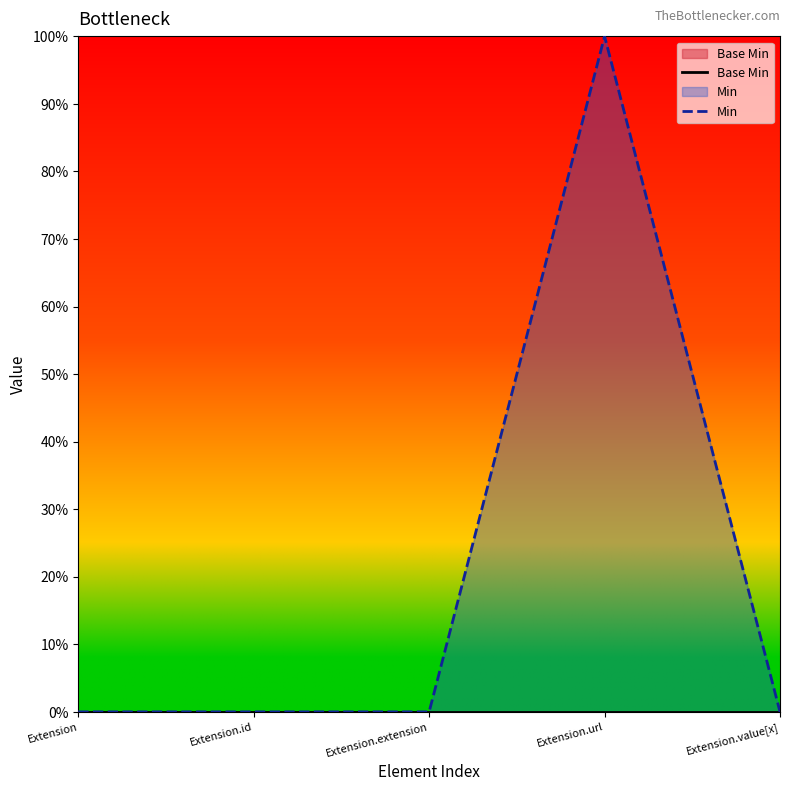

True or false: Min has a value of 1 at Extension.url.

True